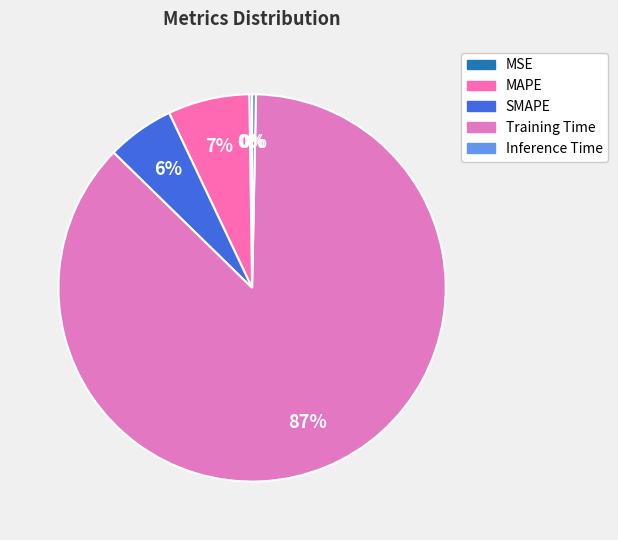

To the nearest percent, what percentage of the pie is MAPE?

7%